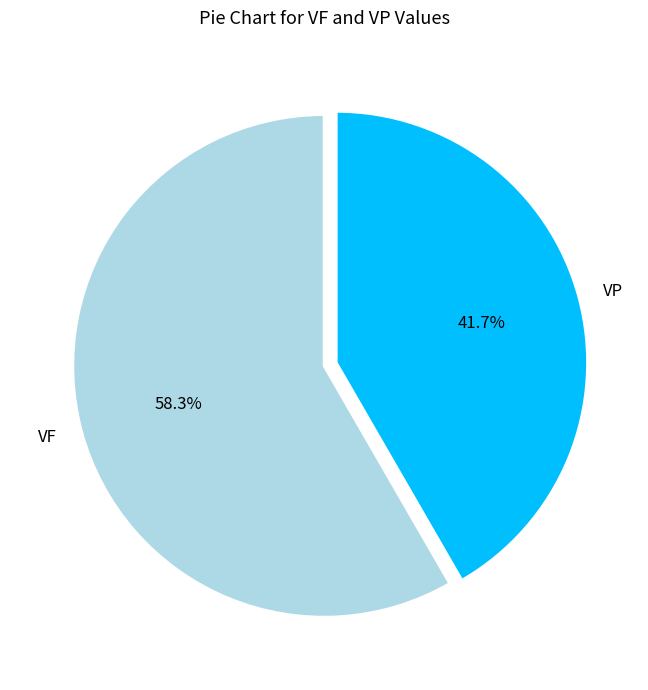

How many slices are in this pie chart?

2